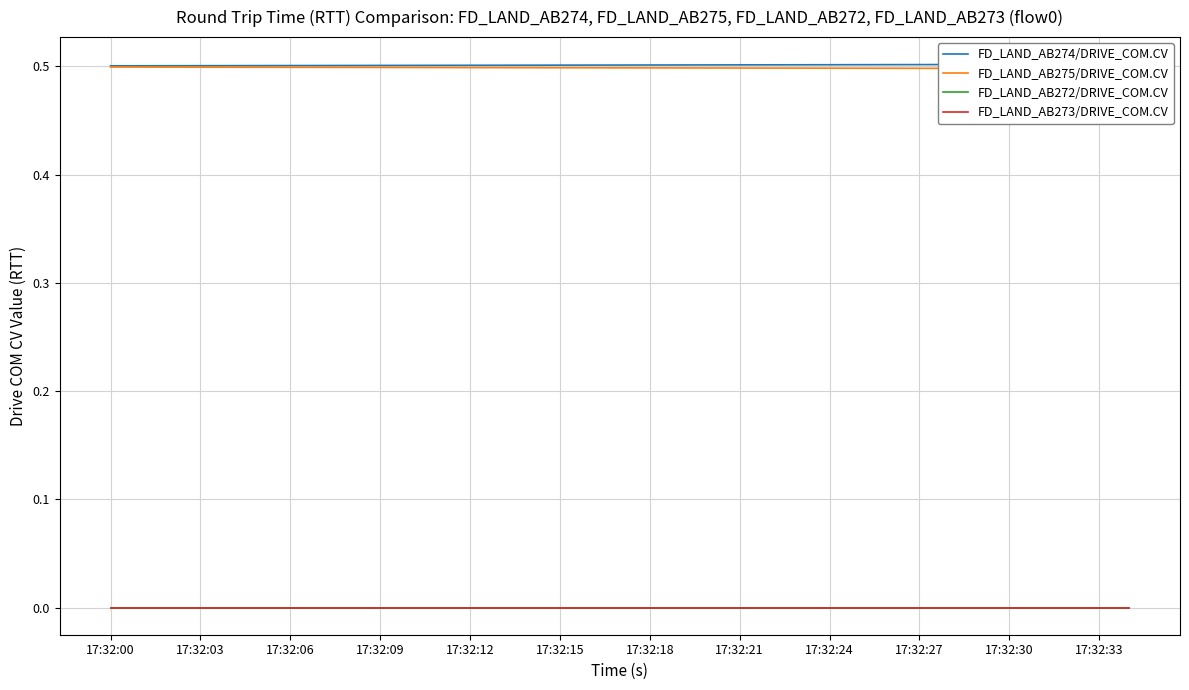

How many series are shown in this chart?

4